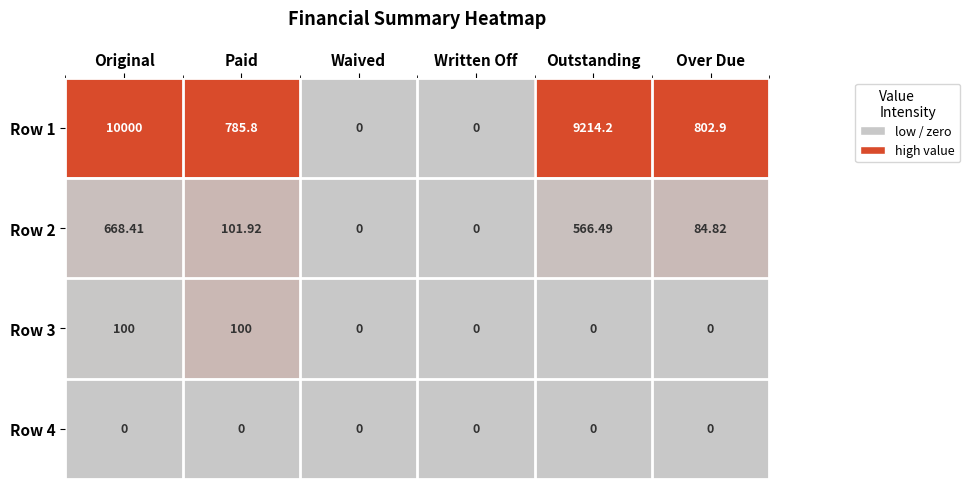

Which category has the highest value across all series?

Original